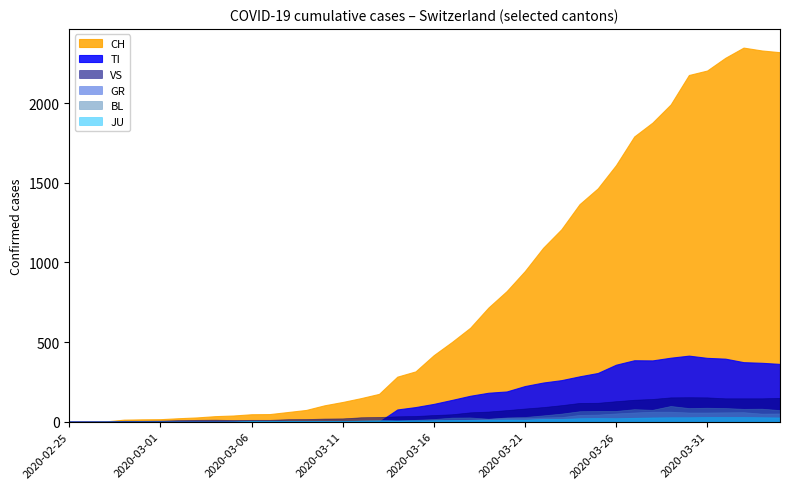

List the labels in order of CH value, smallest first.

2020-02-25, 2020-02-26, 2020-02-27, 2020-02-28, 2020-02-29, 2020-03-01, 2020-03-02, 2020-03-03, 2020-03-04, 2020-03-05, 2020-03-06, 2020-03-07, 2020-03-08, 2020-03-09, 2020-03-10, 2020-03-11, 2020-03-12, 2020-03-13, 2020-03-14, 2020-03-15, 2020-03-16, 2020-03-17, 2020-03-18, 2020-03-19, 2020-03-20, 2020-03-21, 2020-03-22, 2020-03-23, 2020-03-24, 2020-03-25, 2020-03-26, 2020-03-27, 2020-03-28, 2020-03-29, 2020-03-30, 2020-03-31, 2020-04-01, 2020-04-04, 2020-04-03, 2020-04-02